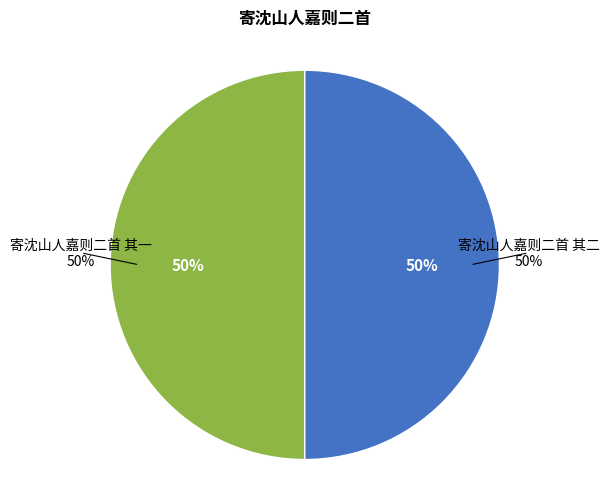

Is there any slice that represents more than half of the pie?

Yes